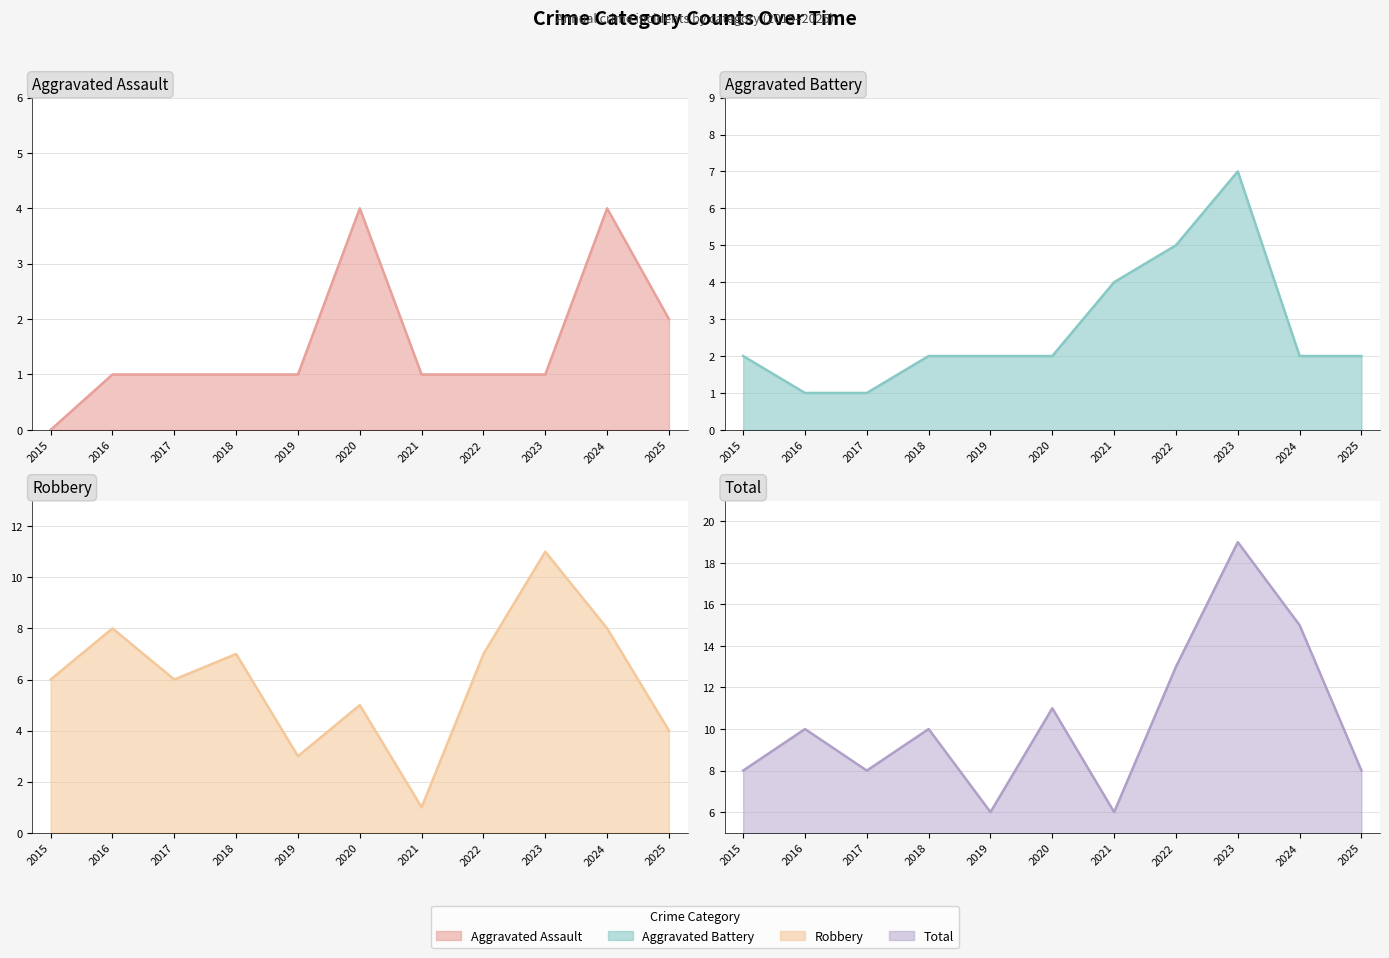

What is the difference between the highest and lowest values at 2023?

18